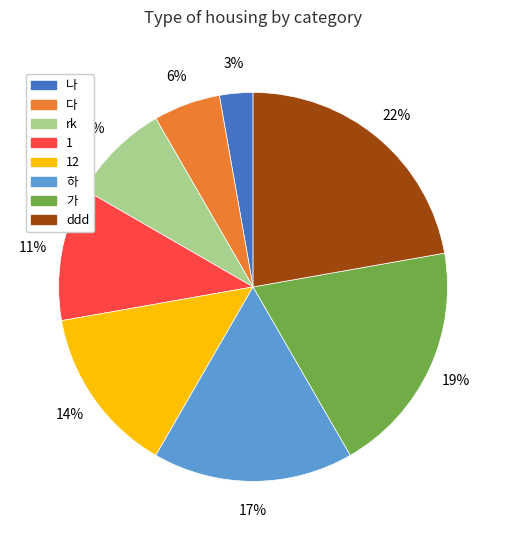

To the nearest percent, what is the average slice percentage?

12%